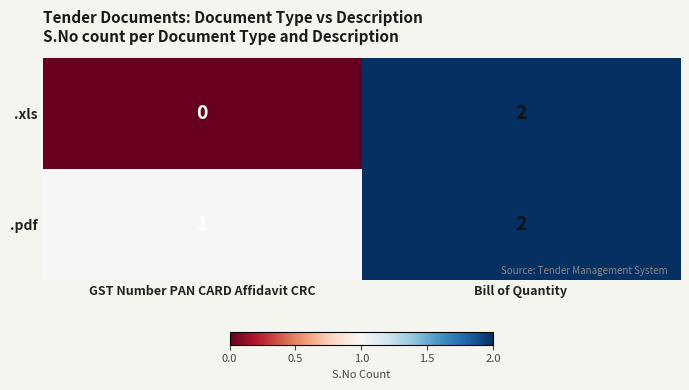

Reading left to right, transcribe all the data shown in this chart.

.xls: GST Number PAN CARD Affidavit CRC=0	Bill of Quantity=2
.pdf: GST Number PAN CARD Affidavit CRC=1	Bill of Quantity=2